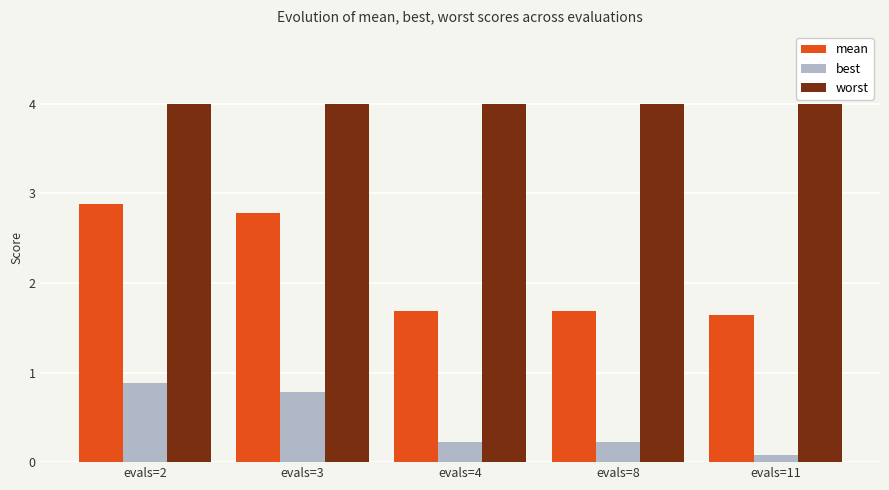

How many series are shown in this chart?

3